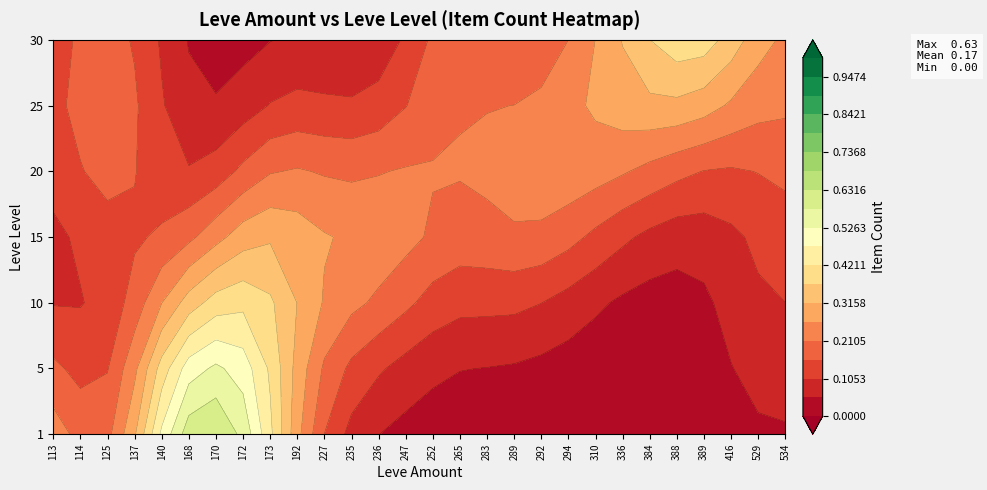

How many positive values does the 5 series have?

2